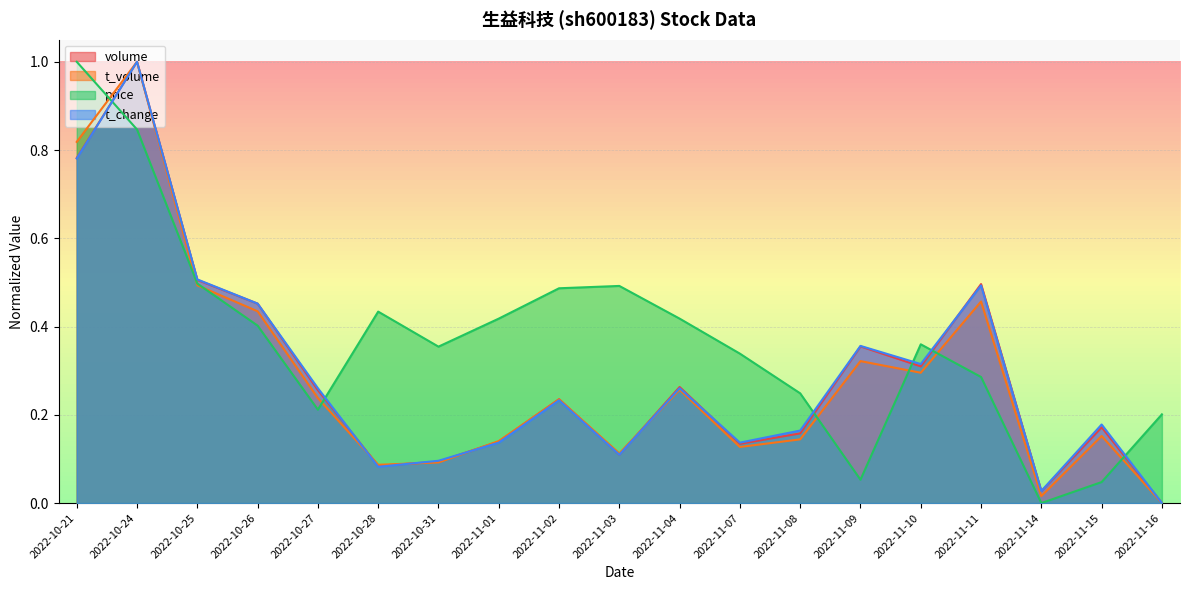

Is it true that t_volume equals 0.2 at 2022-11-15?

True